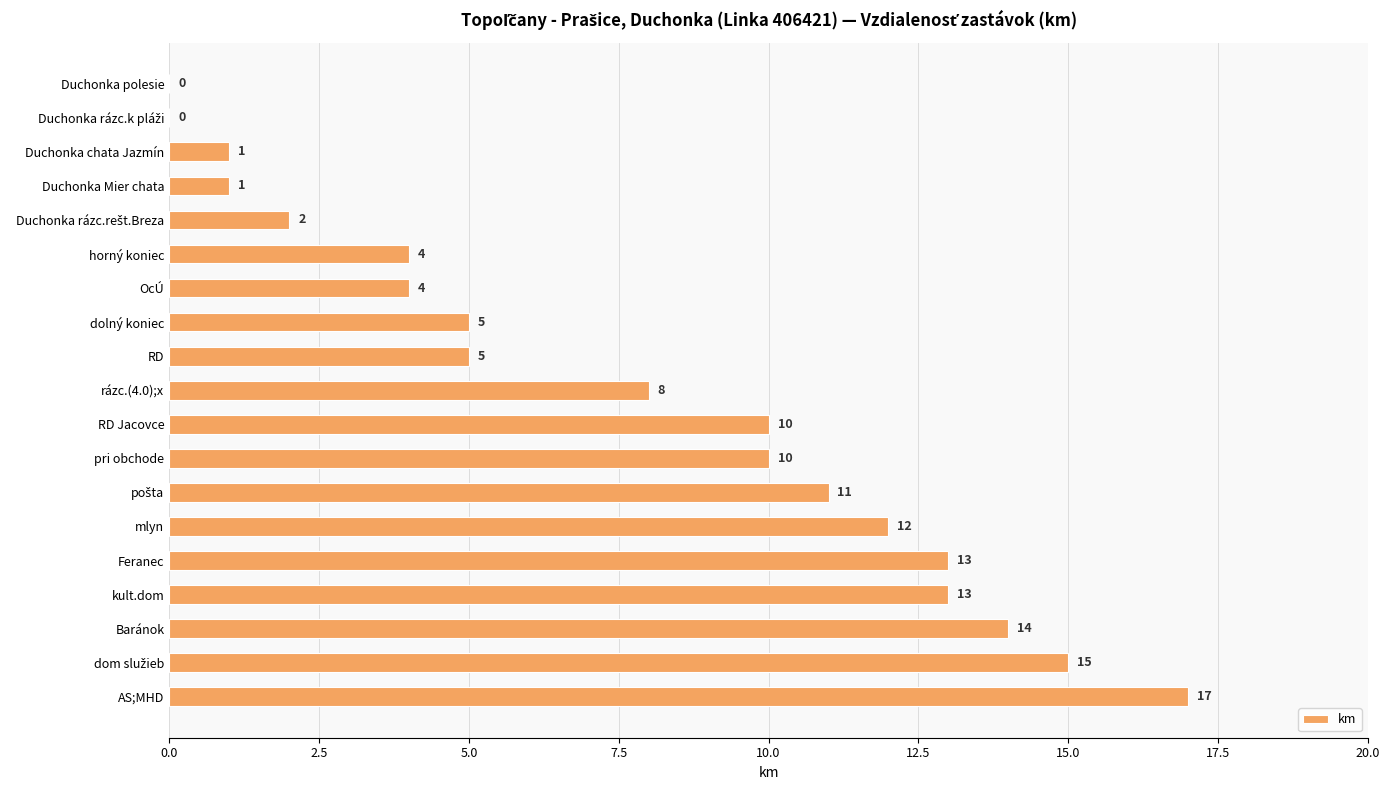

Between RD and Duchonka polesie, which is larger?

RD